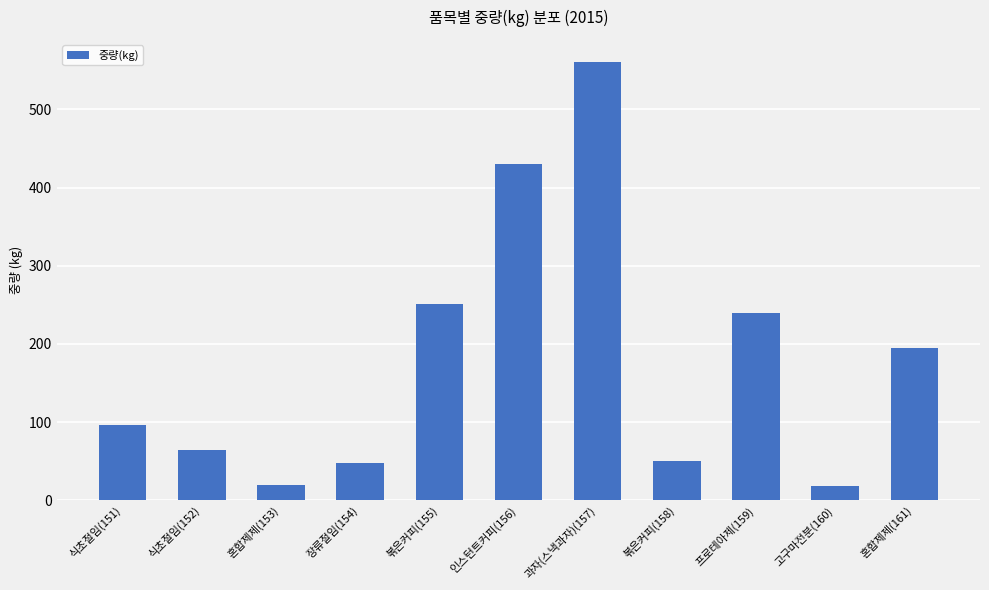

What is the change in value from 혼합제제(153) to 프로테아제(159)?

+220.0